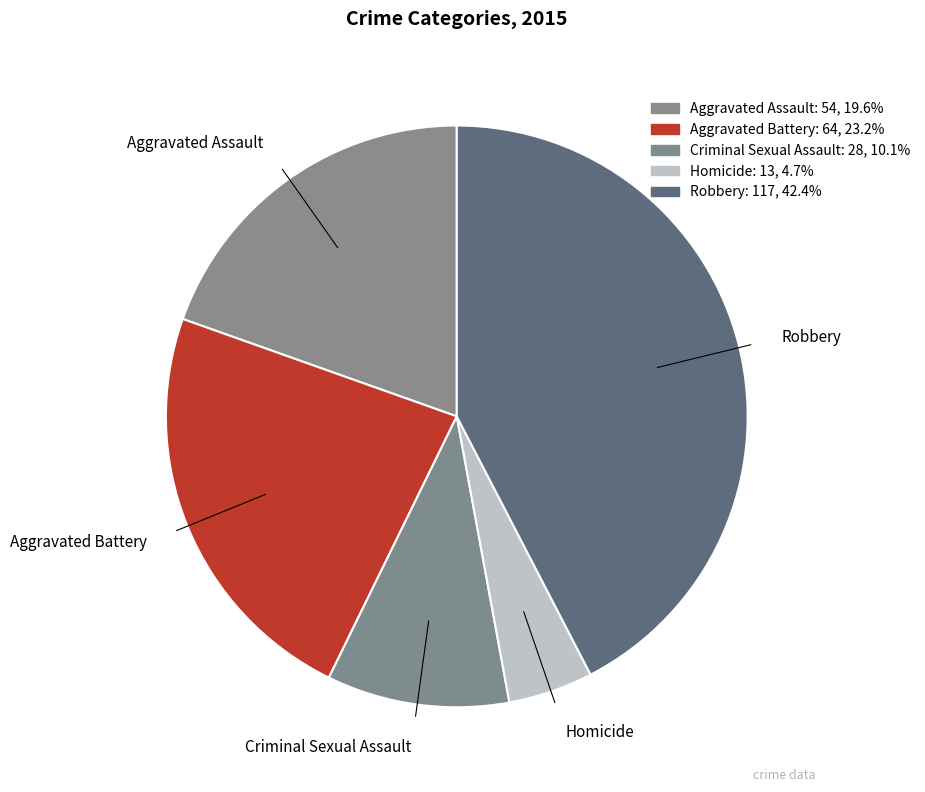

What is the largest slice in the pie chart?

Robbery